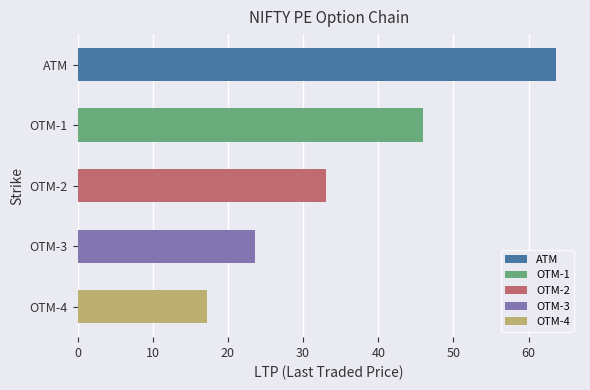

At which category is the sum across all series the highest?

ATM